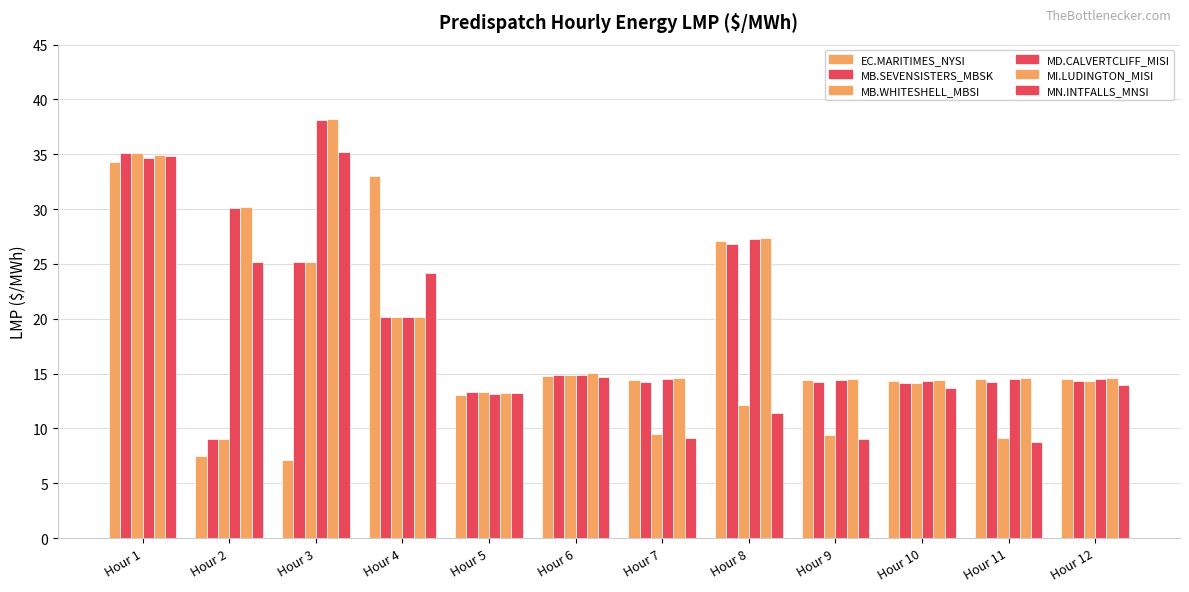

Is it true that MB.SEVENSISTERS_MBSK:LMP equals 14.9 at Hour 6?

True